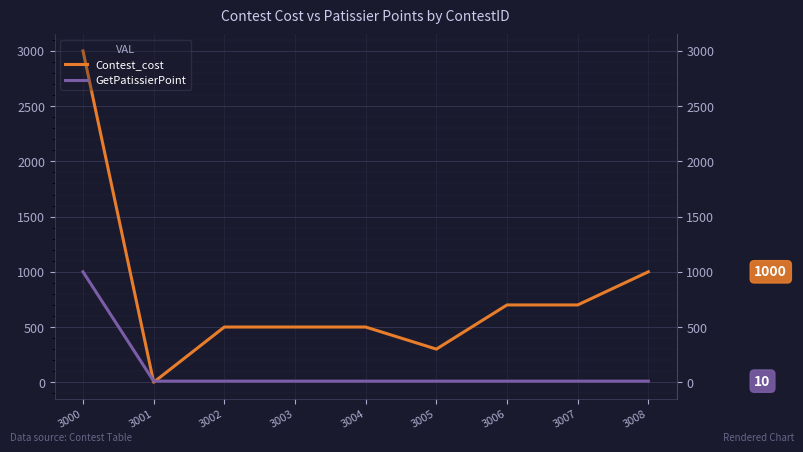

Which series changed the most between 3000 and 3008?

Contest_cost